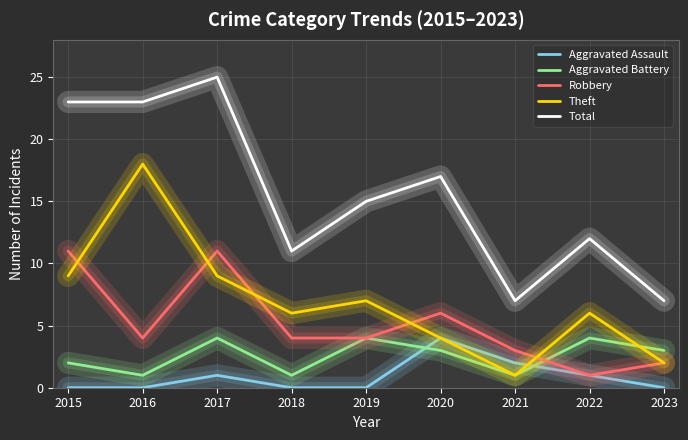

Is this an area chart (filled region under the line)?

No